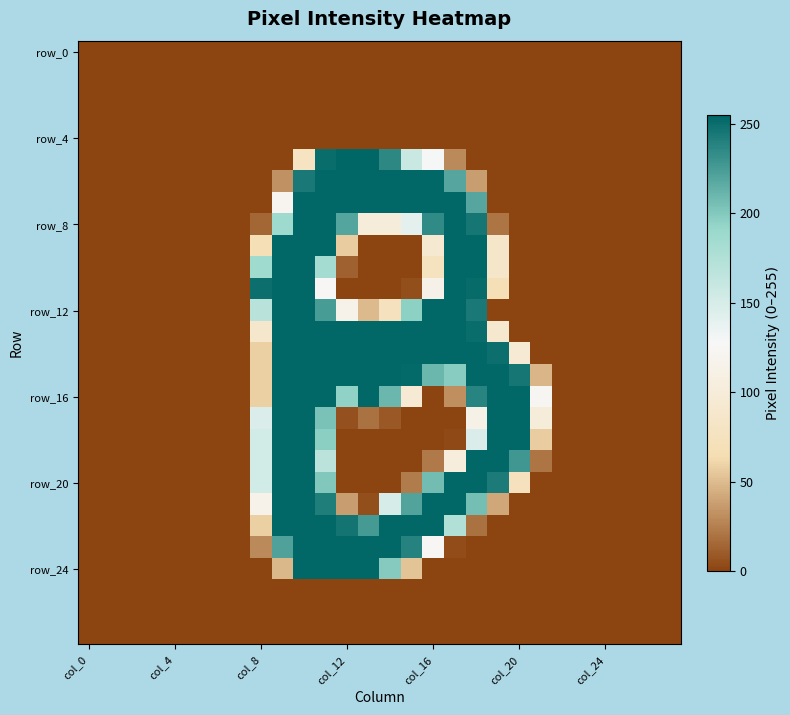

What is the greatest value displayed?

255